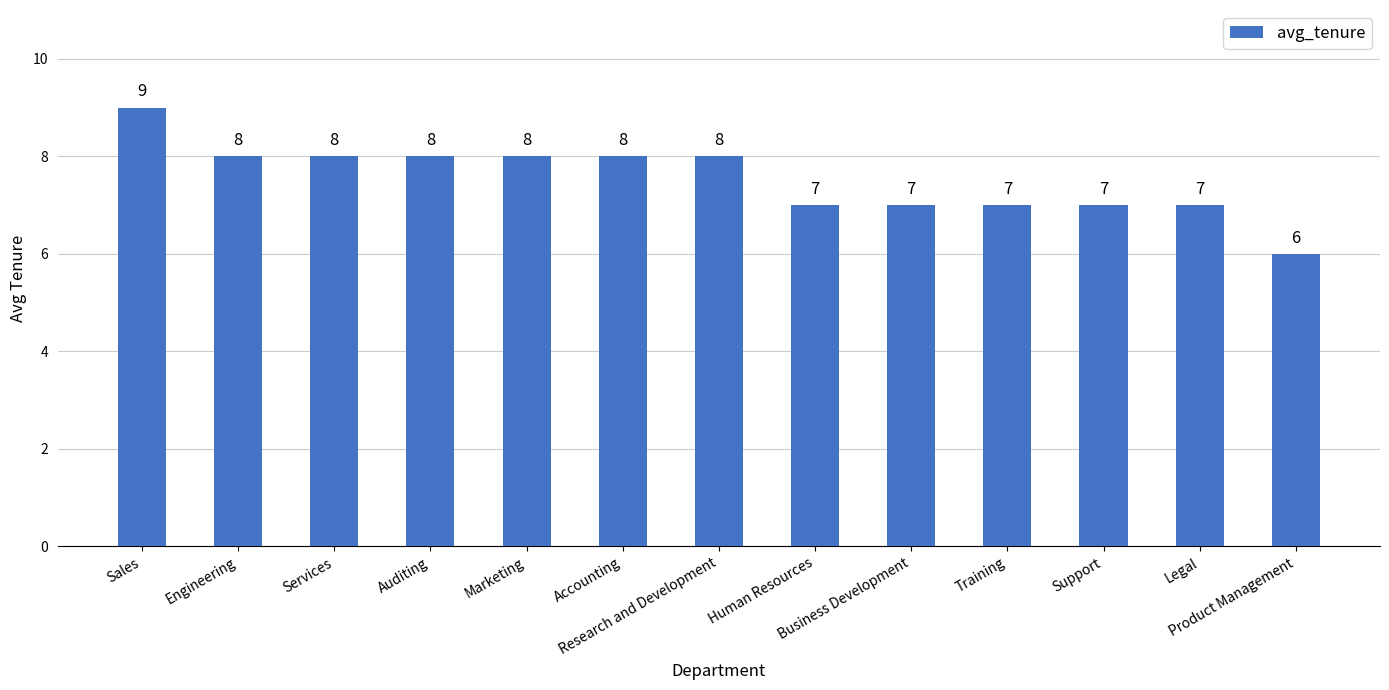

Reading left to right, transcribe all the data shown in this chart.

Sales=9	Engineering=8	Services=8	Auditing=8	Marketing=8	Accounting=8	Research and Development=8	Human Resources=7	Business Development=7	Training=7	Support=7	Legal=7	Product Management=6